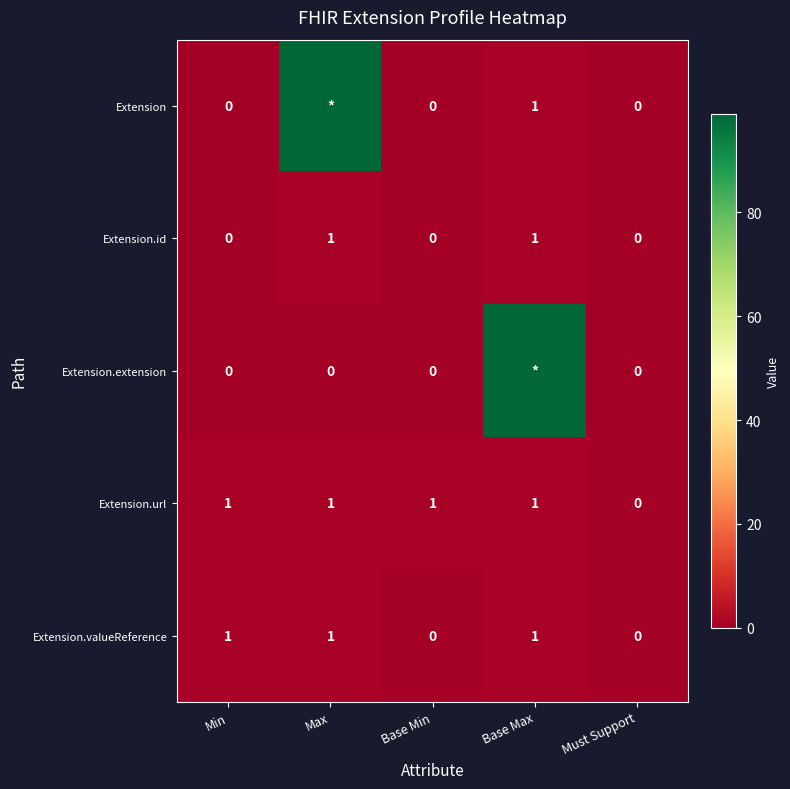

At which category is the sum across all series the highest?

Base Max